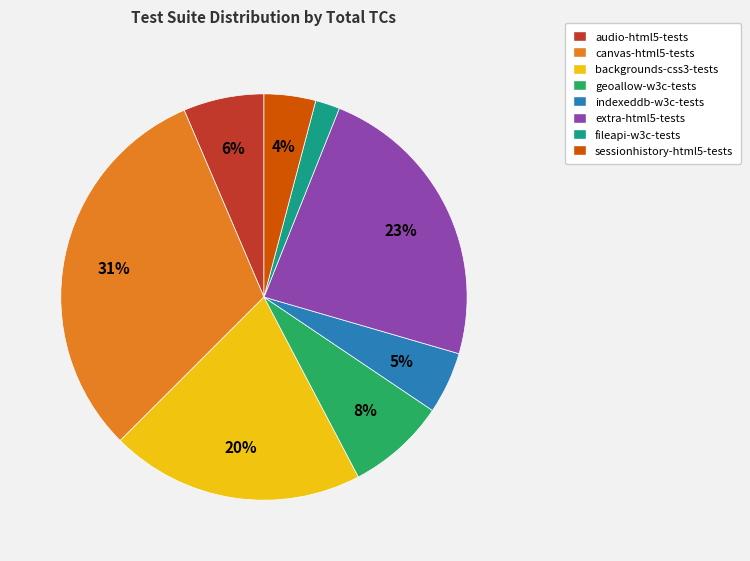

Between backgrounds-css3-tests and geoallow-w3c-tests, which is larger?

backgrounds-css3-tests